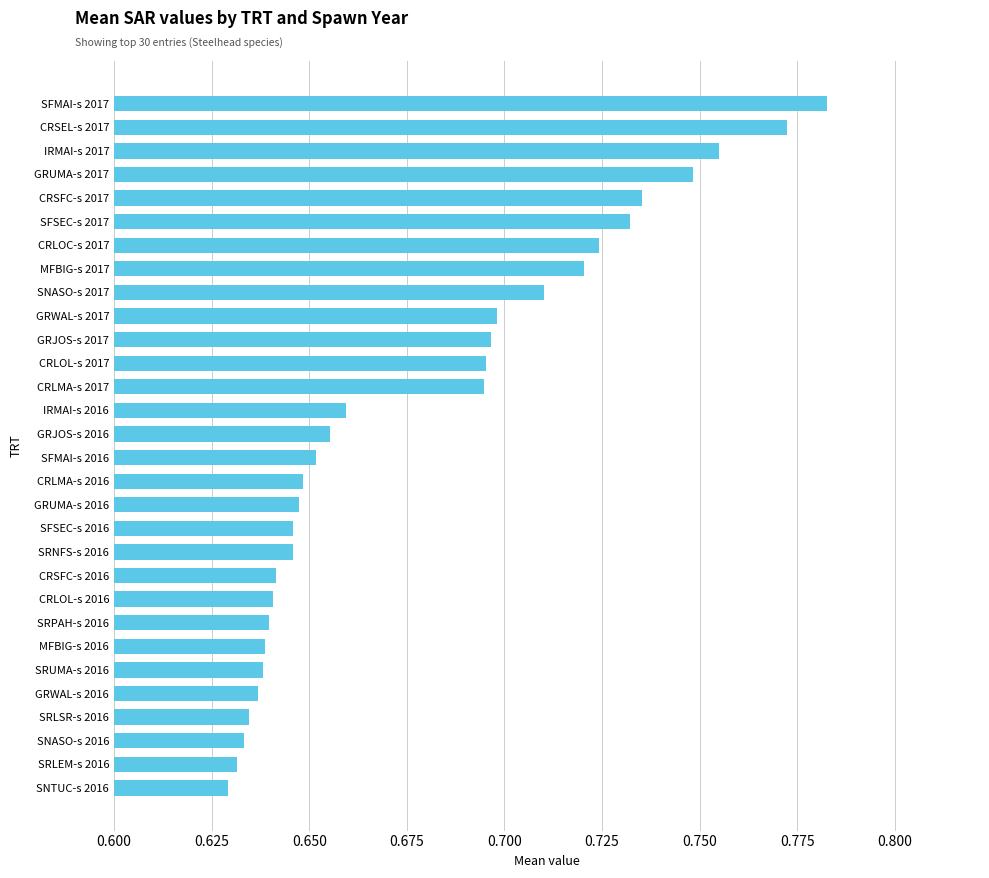

What is the sum of all values?

20.4